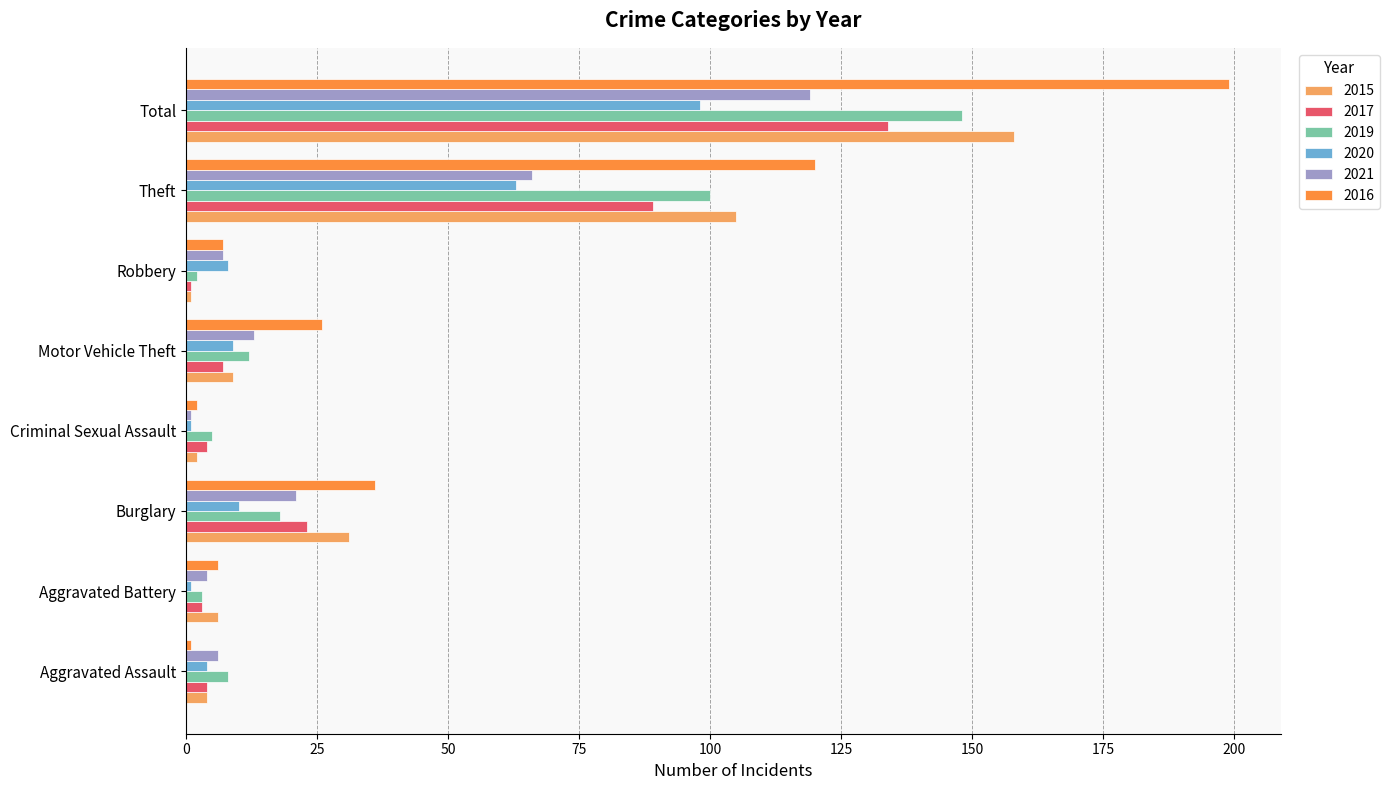

Which series has the widest spread of values?

2016